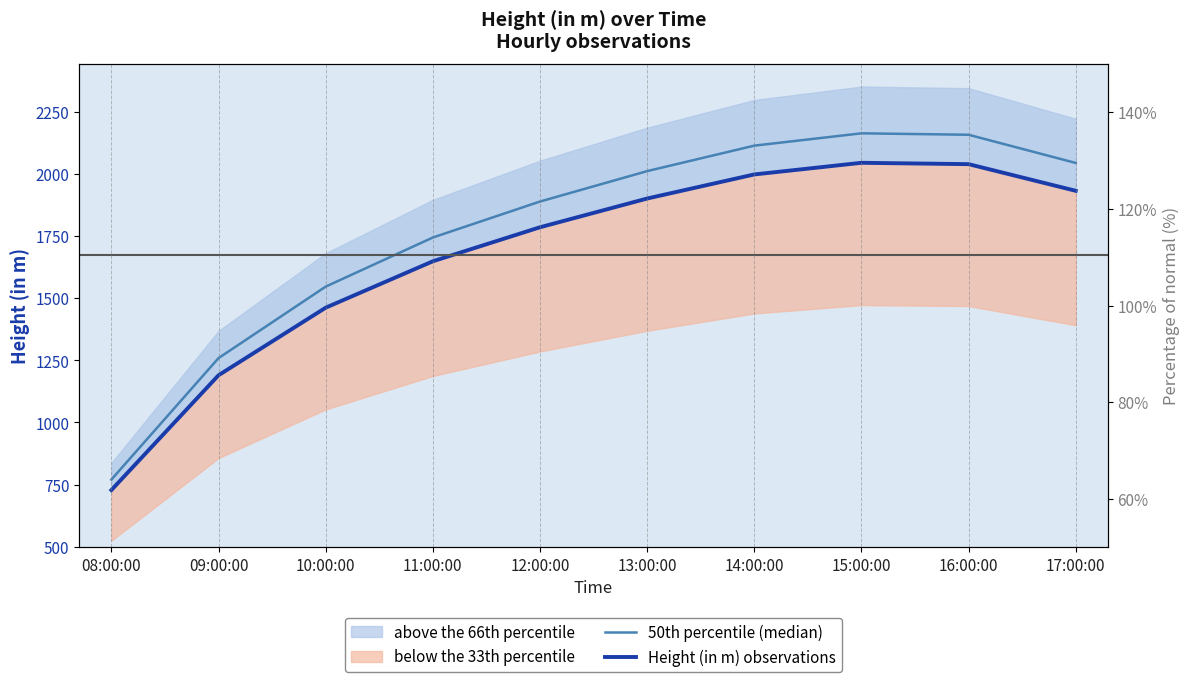

At which category is the sum across all series the highest?

15:00:00